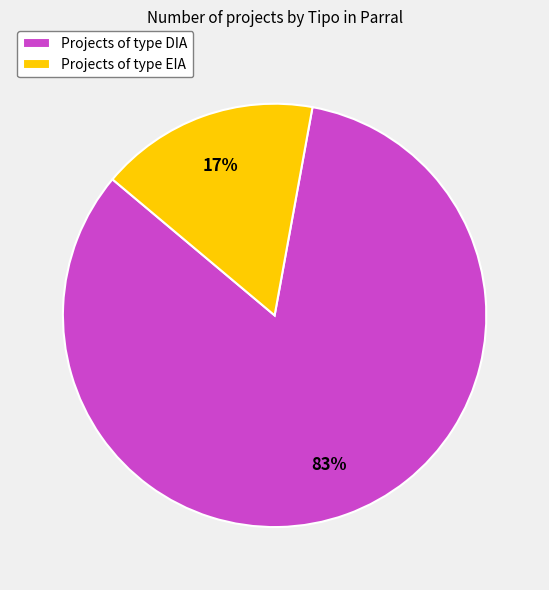

Which has a higher value, Projects of type DIA or Projects of type EIA?

Projects of type DIA